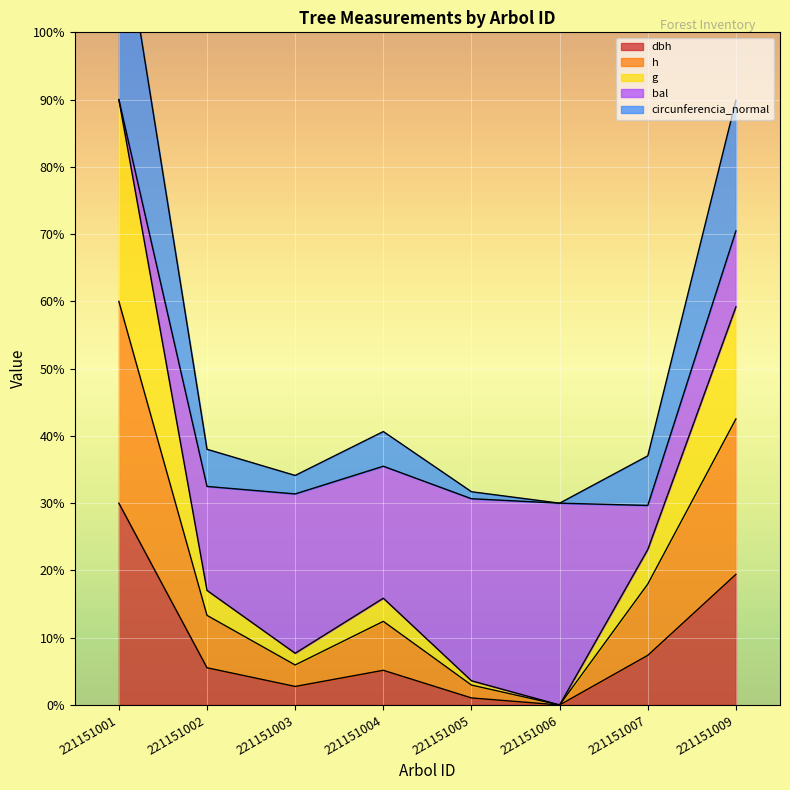

What is the maximum value for dbh?

30.0